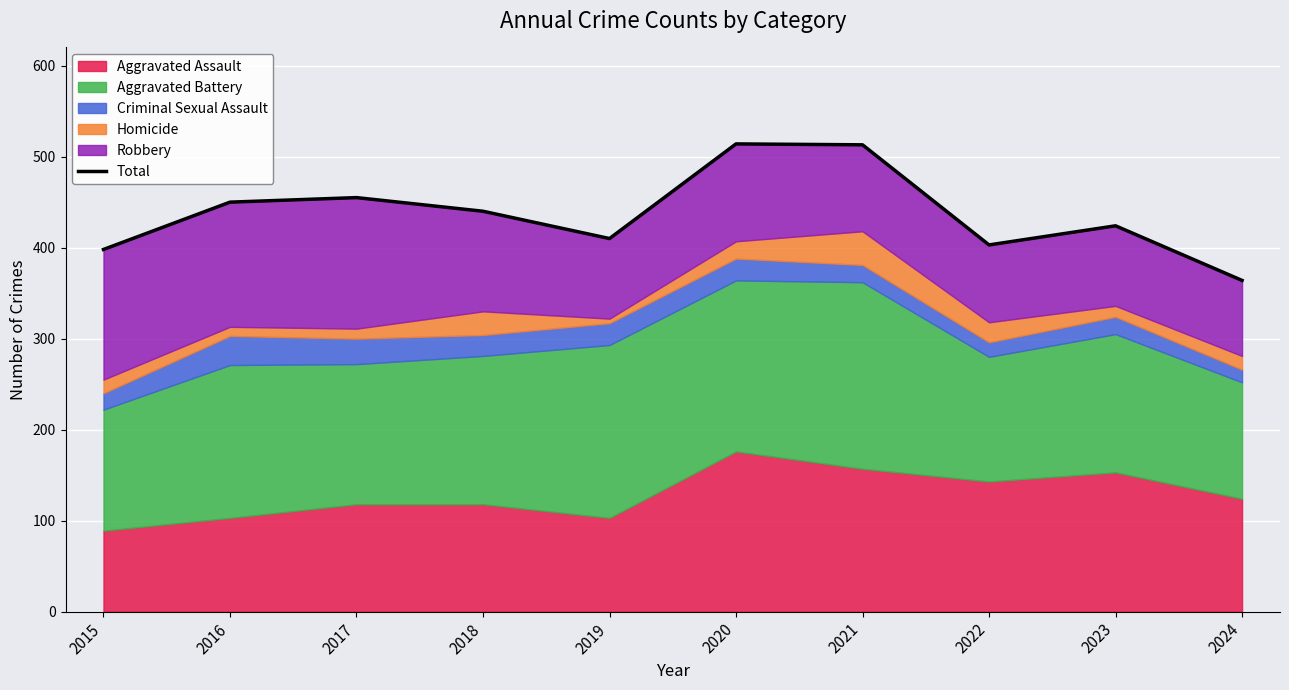

What is the change in value from 2016 to 2022?

-47